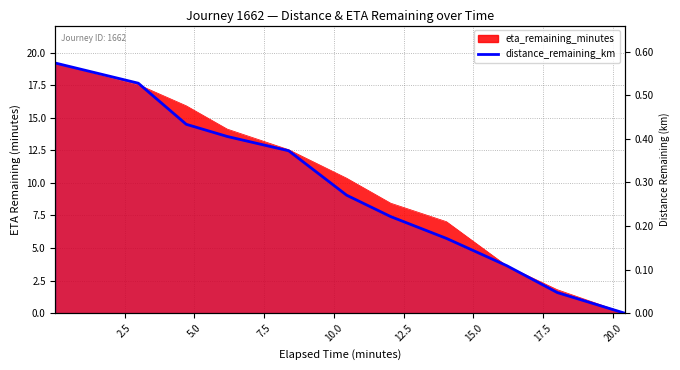

How many data points are less than 9?

5